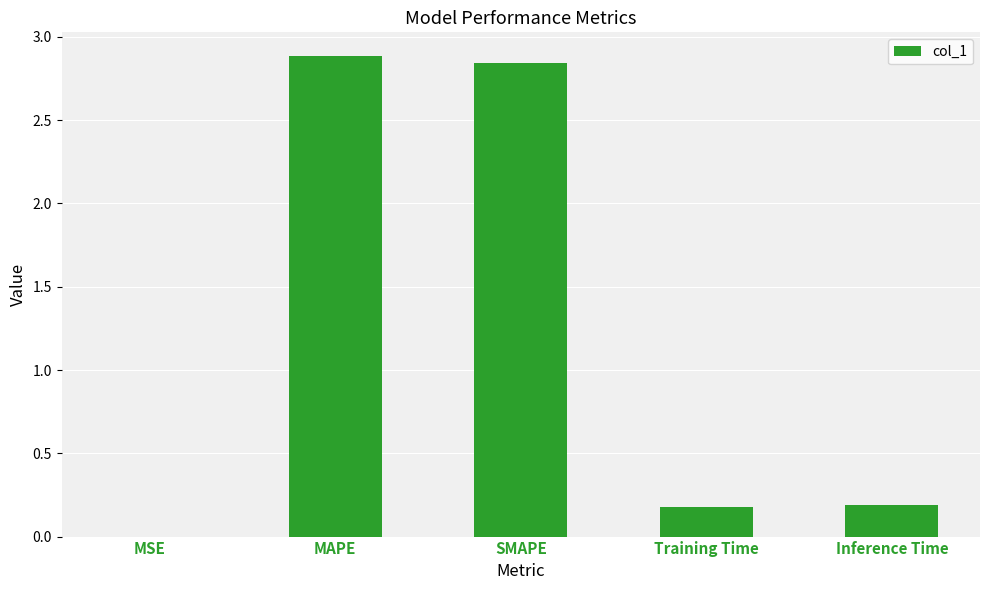

The value at MAPE is 2.9. True or false?

True